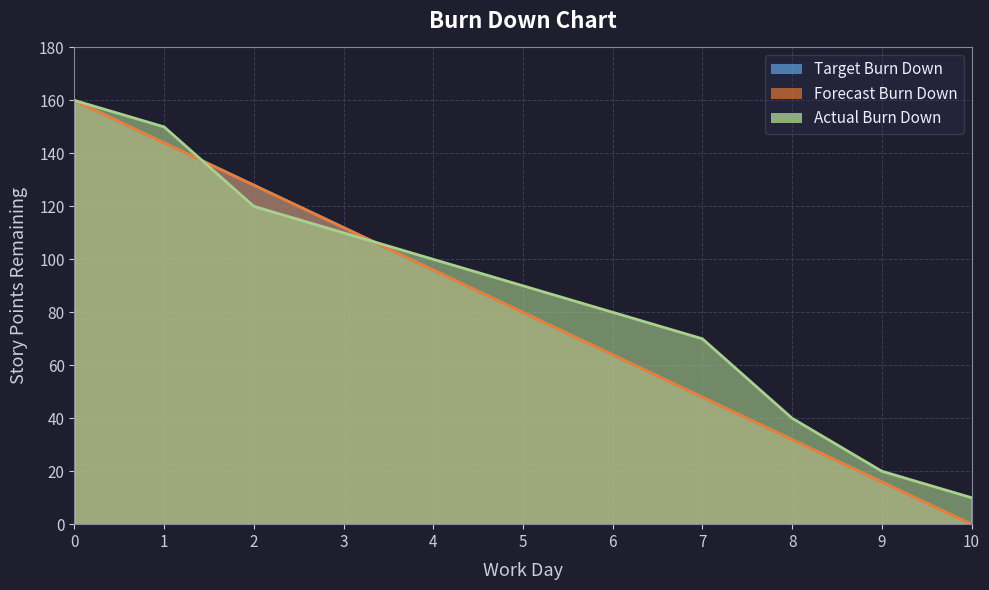

Is it true that Target Burn Down equals 144 at 1?

True